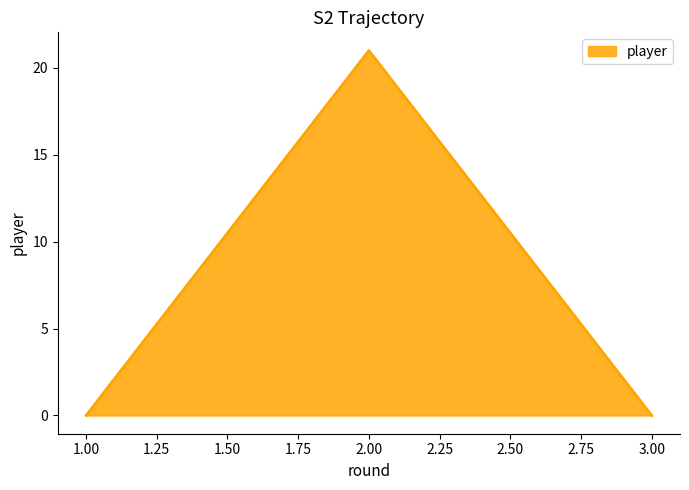

What position from the left is 2.00?

2